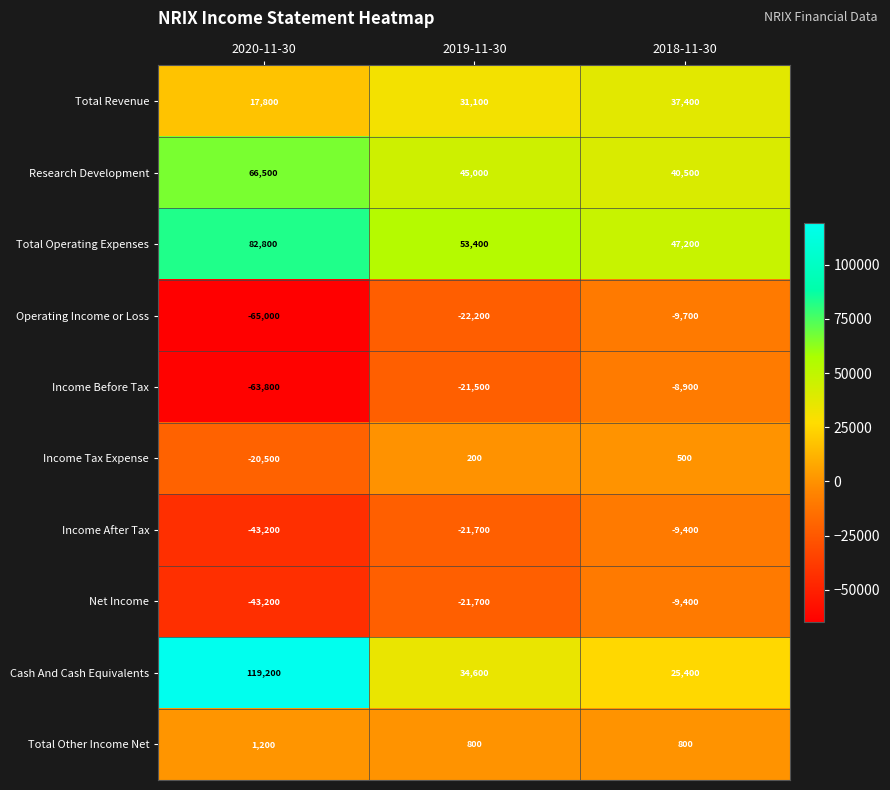

The Income Before Tax series shows -102825 at 2020-11-30. True or false?

False